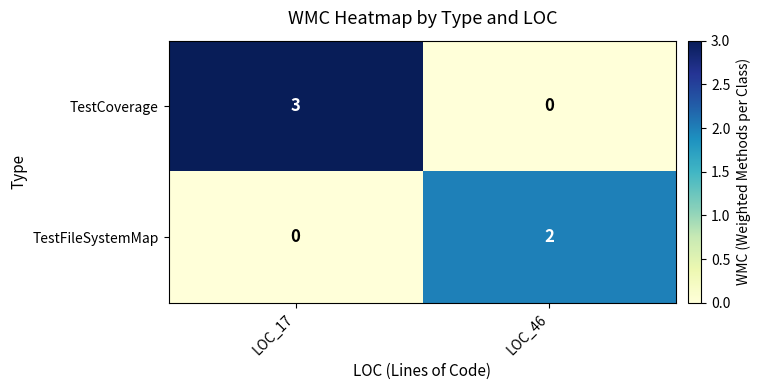

What is the difference between the highest and lowest values at LOC_17?

3